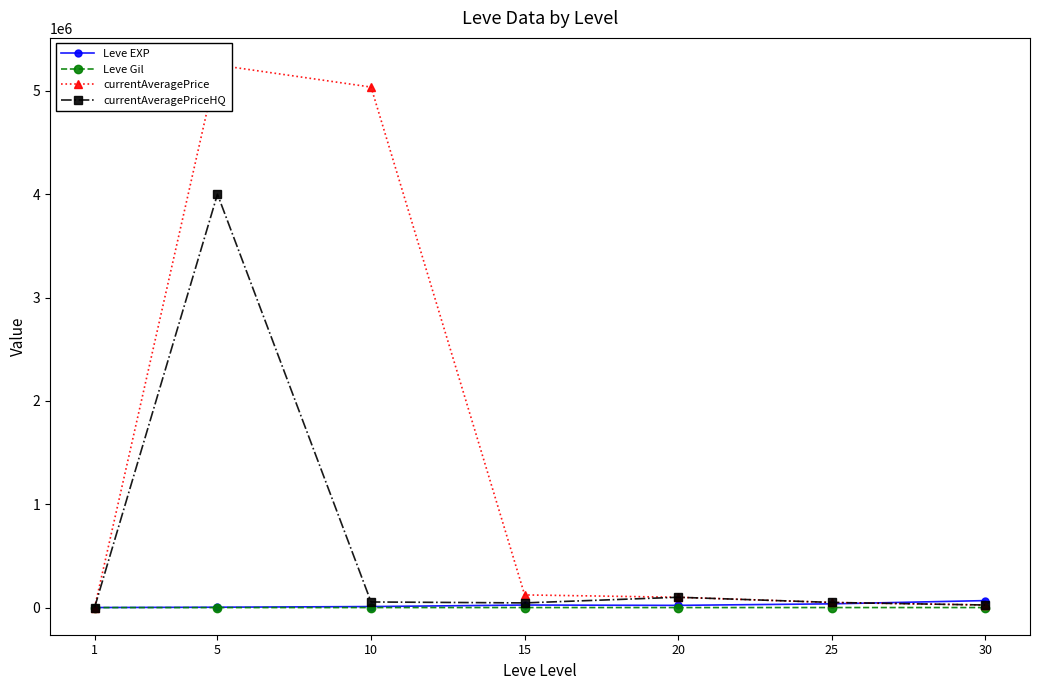

How many series are shown in this chart?

4